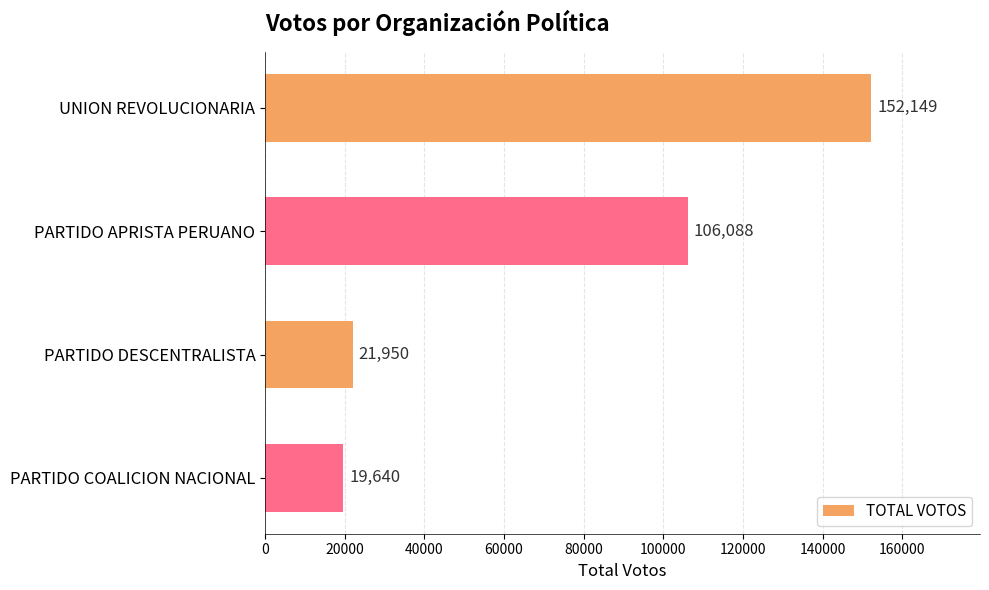

Does the chart contain stacked bars?

No